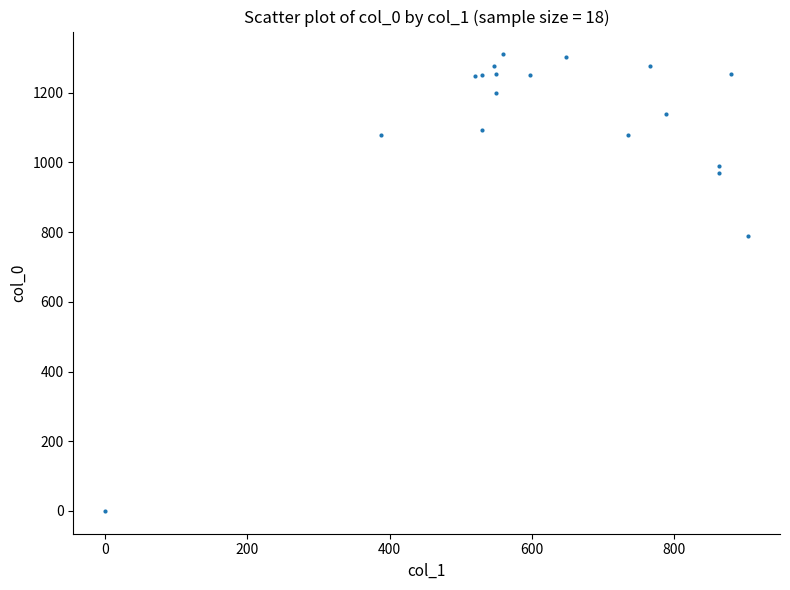

What is the range of X values (max minus min)?

904.5